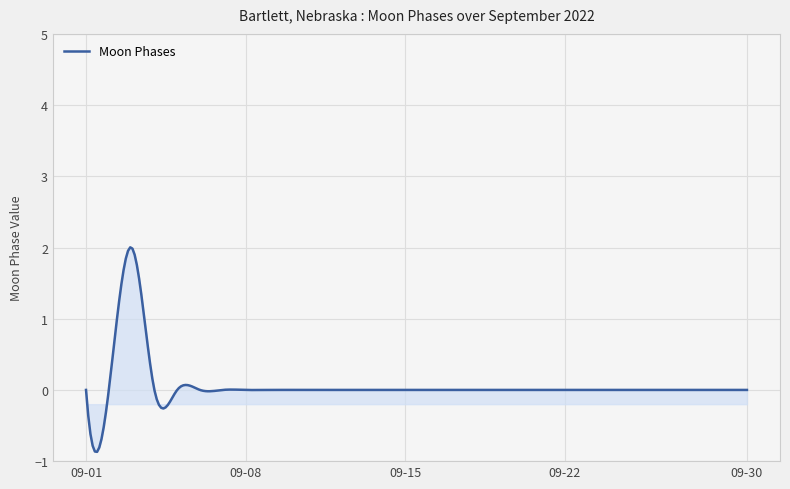

Does the chart display data point markers on the line(s)?

No